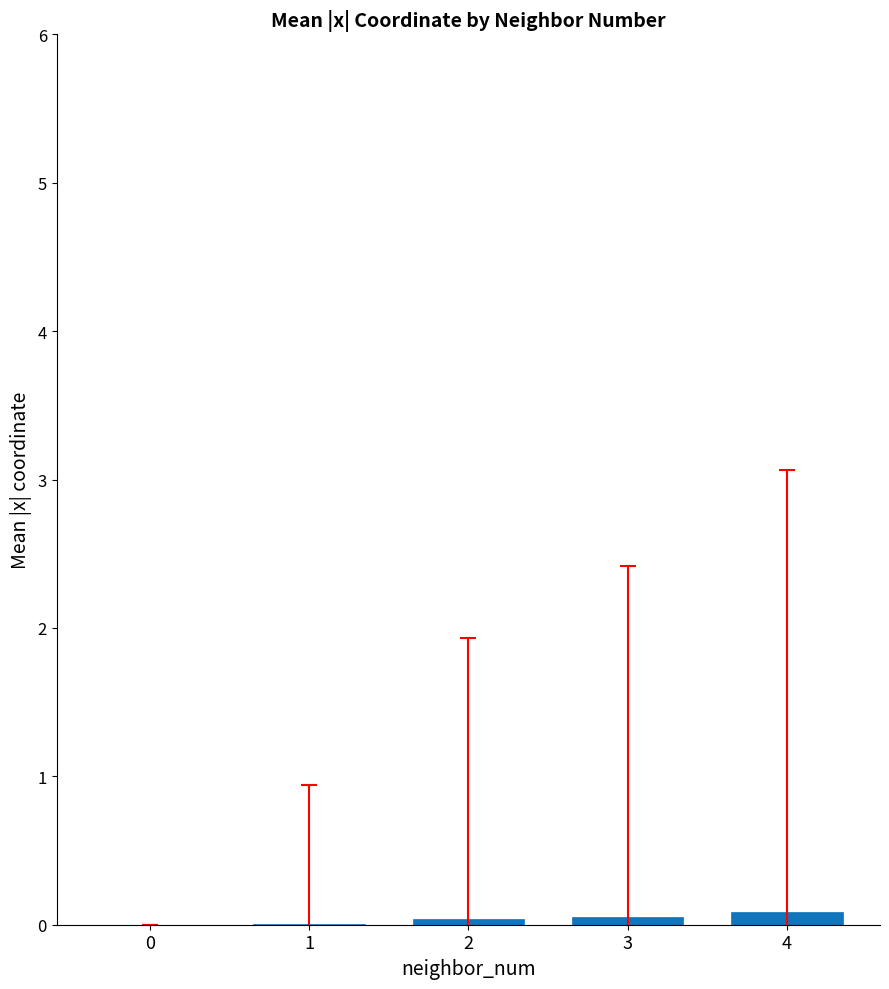

Are the bars grouped side by side (vs. stacked)?

No